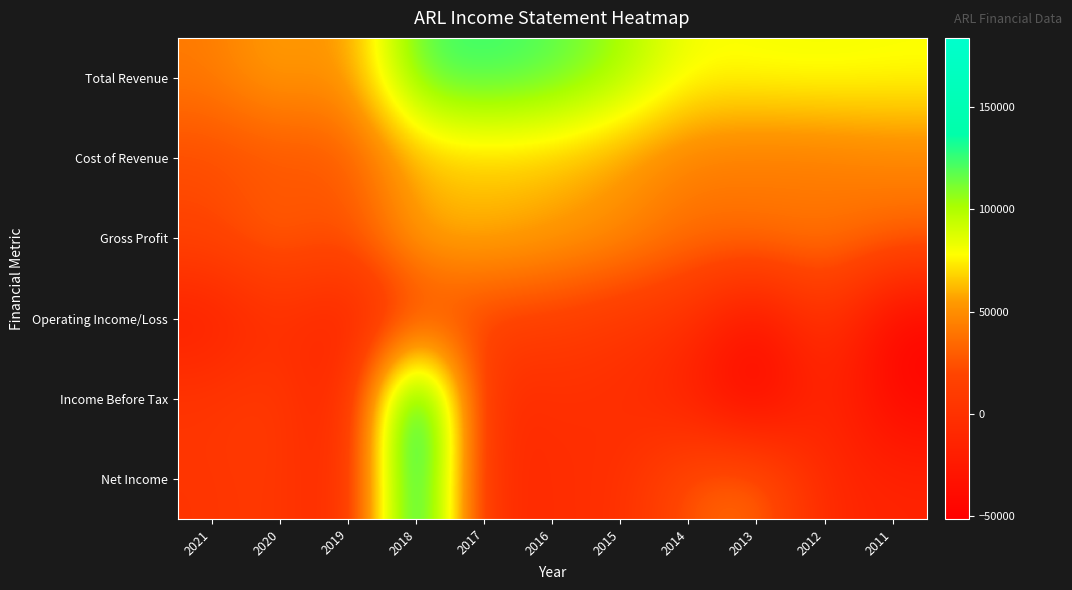

At which category does the chart reach its minimum across all series?

2013